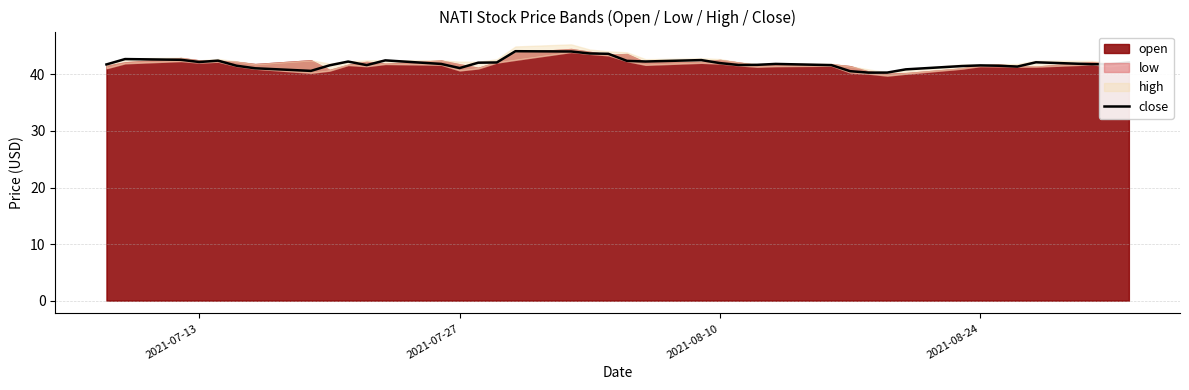

What is the maximum value for close?

44.1